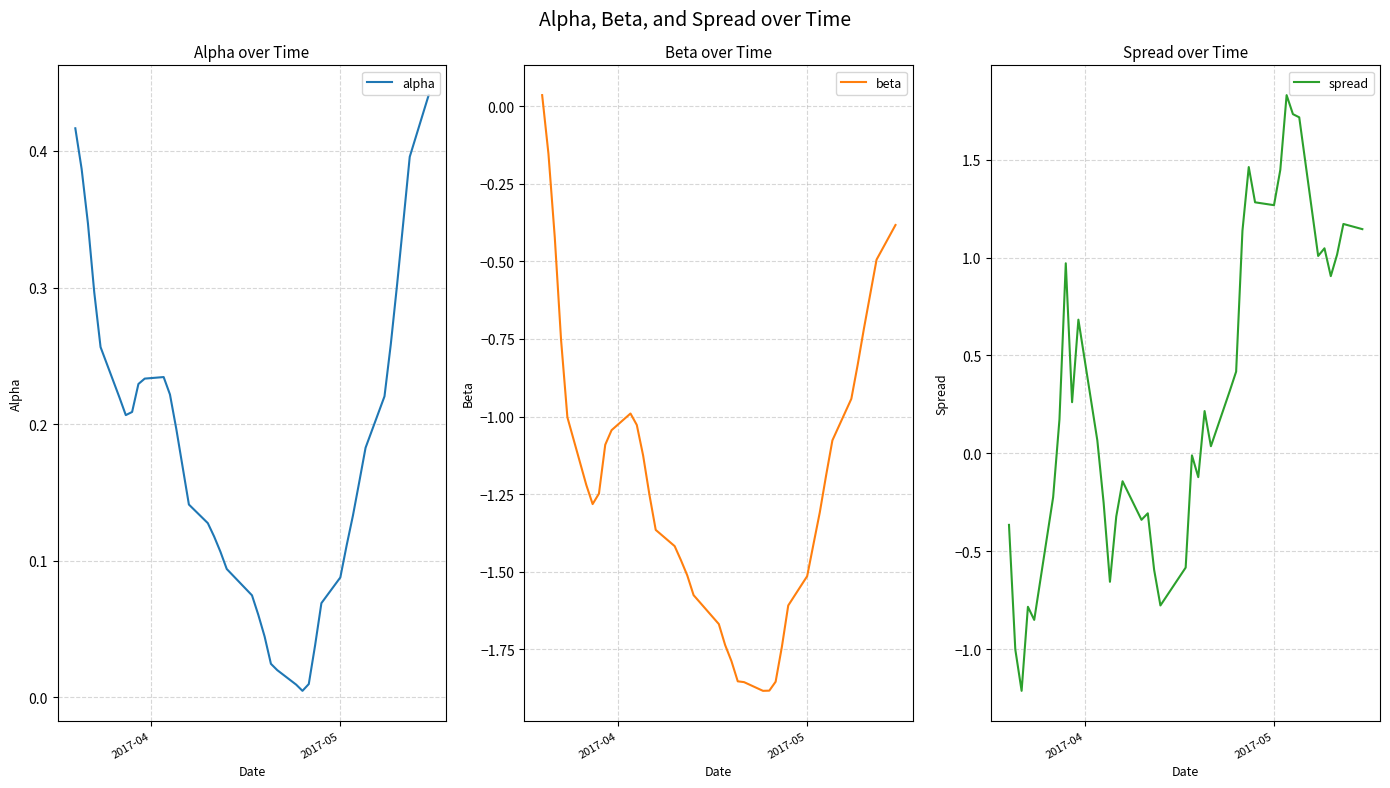

What is the sum of all alpha values?

7.2